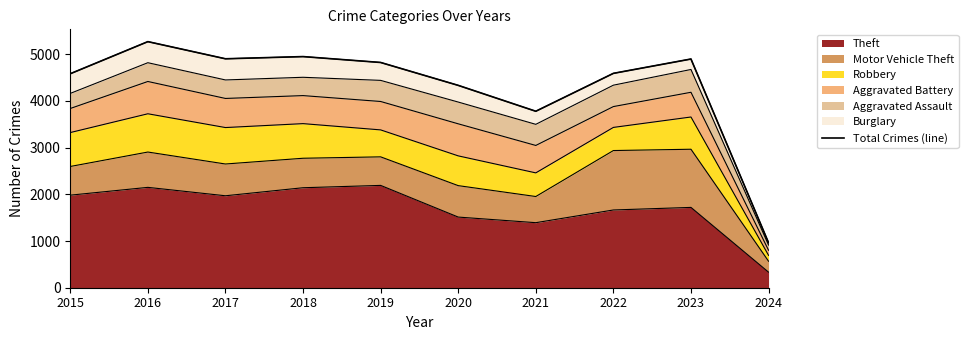

Where is the first local minimum?

2017